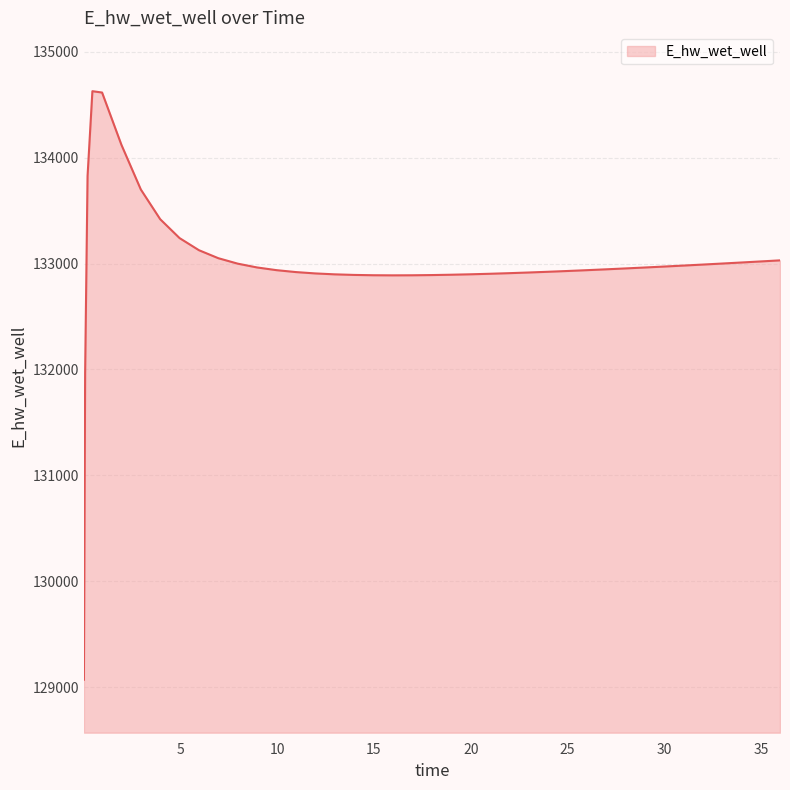

What is the smallest value displayed?

129070.3